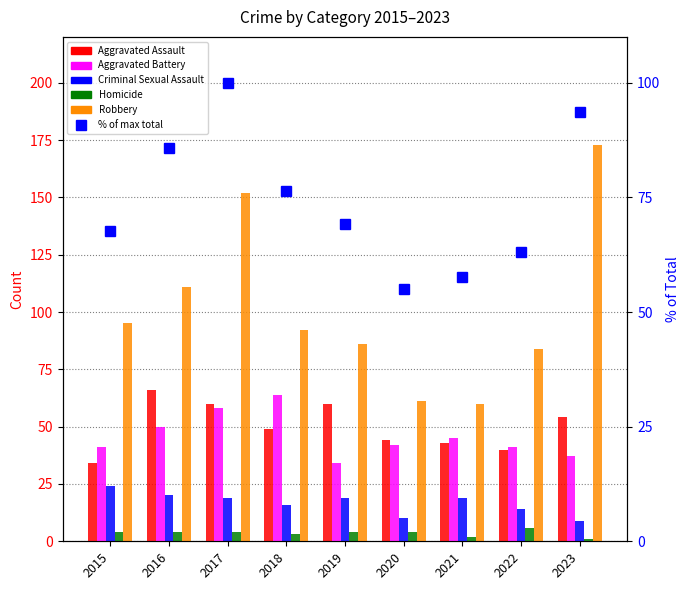

Read the Criminal Sexual Assault value at 2021.

19.0